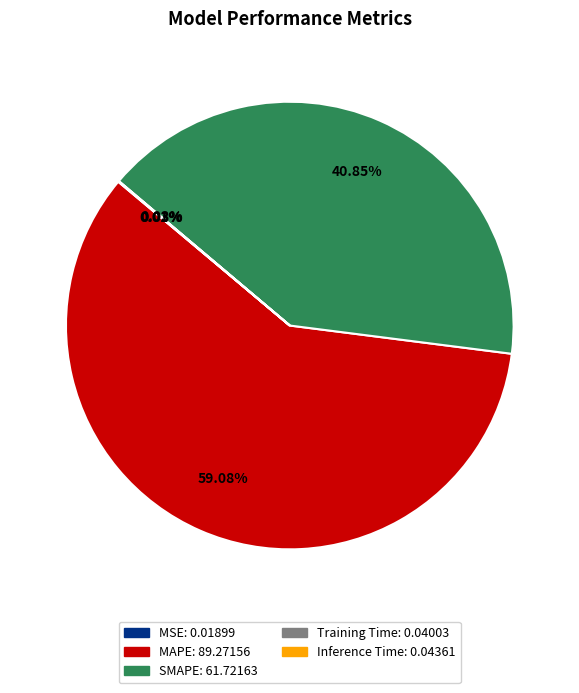

To the nearest percent, what is the average slice percentage?

20%